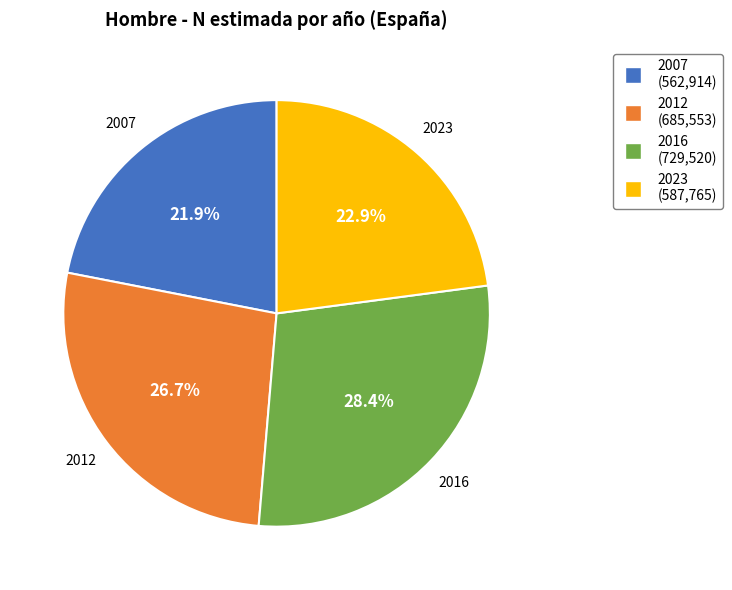

True or false: 2012 accounts for 27% of the total.

True